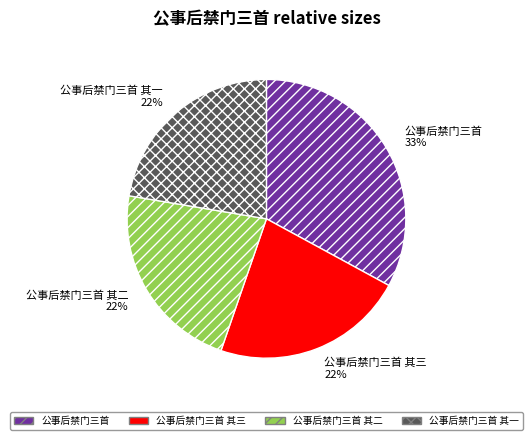

To the nearest percent, what is the average slice percentage?

25%